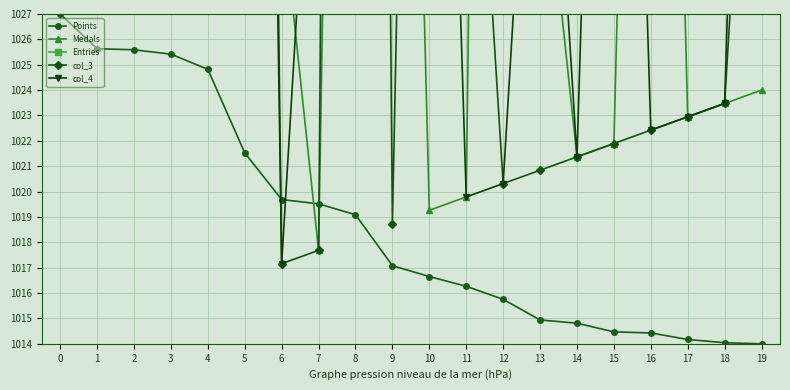

Is it true that col_3 equals 1867.2 at 19?

False